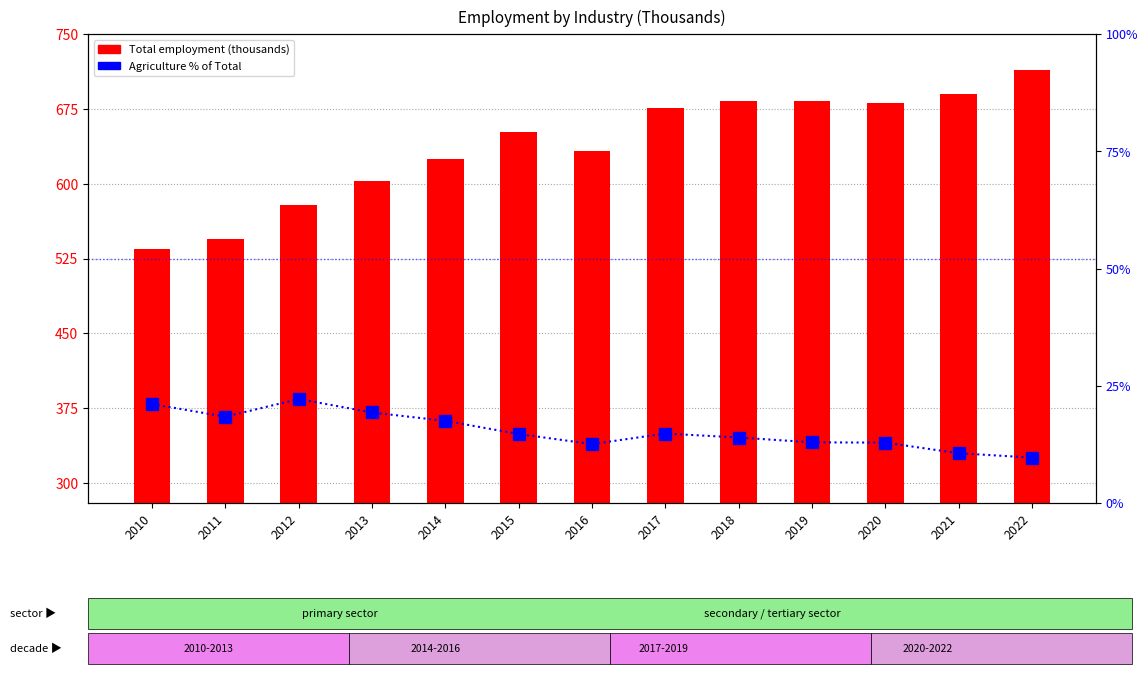

Reading left to right, what are all the values shown in this chart?

Total employment: 534.2	544.6	578.7	602.7	625.2	652.1	632.9	676.0	683.3	682.4	680.8	689.6	713.8
Agriculture % of Total: 21.1	18.4	22.2	19.3	17.5	14.7	12.6	14.8	14.0	12.9	12.9	10.6	9.7